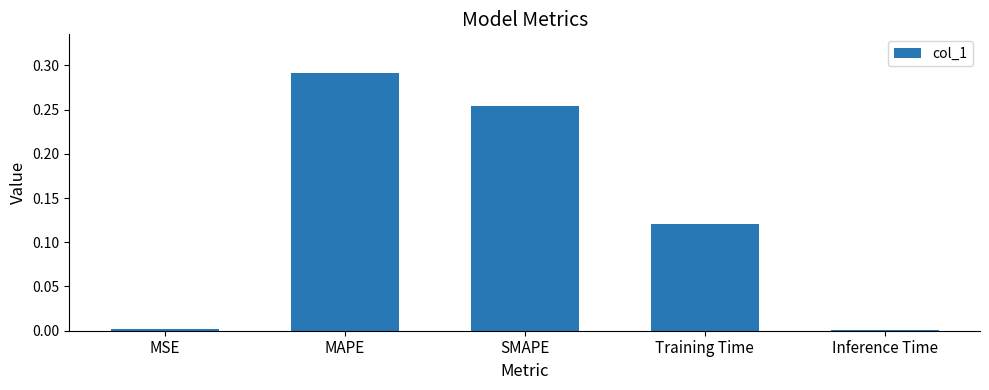

What is the label of the 3rd bar from the right?

SMAPE